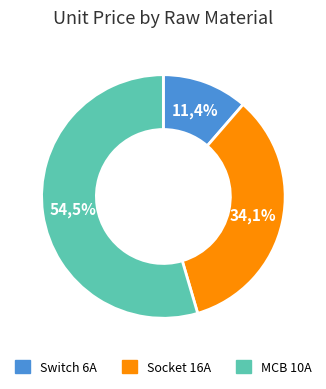

Is it true that MCB 10A is 55% of the pie?

True